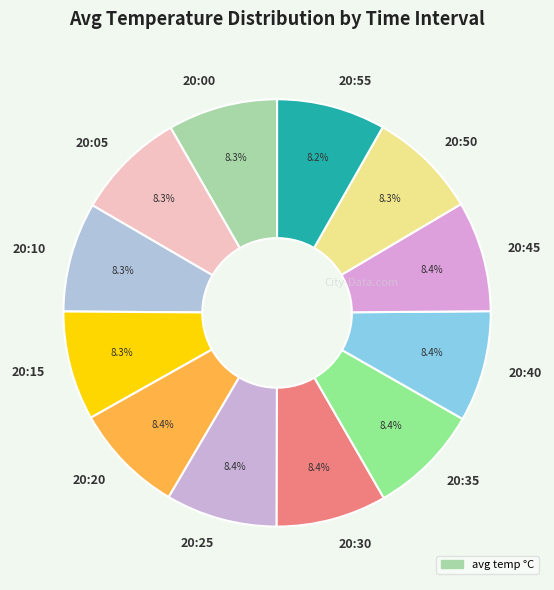

What percentage is the 20:05 slice, to the nearest percent?

8%